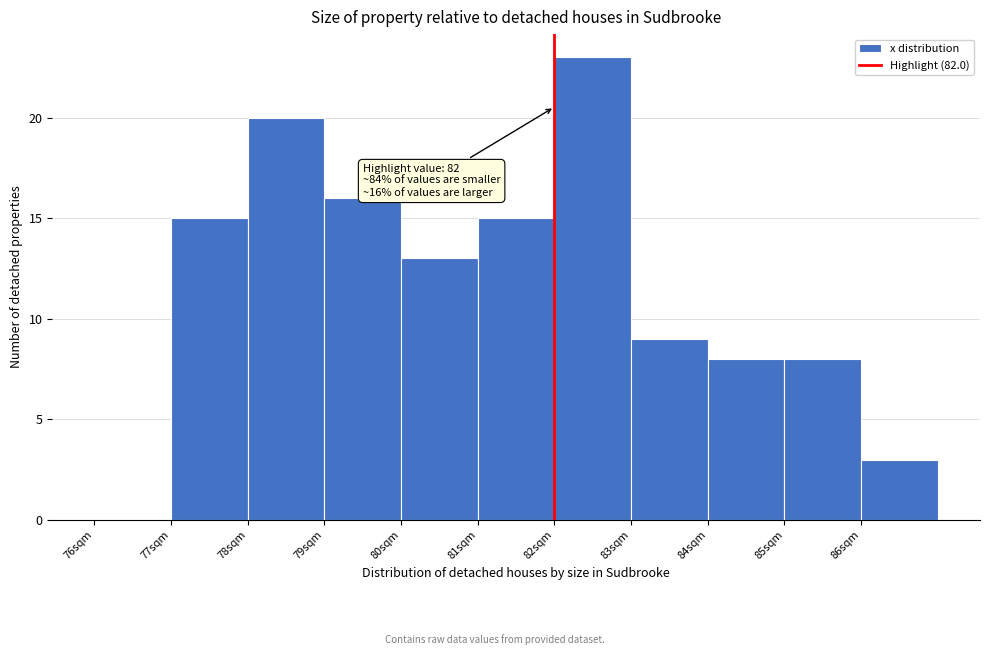

Which range on the x-axis has the tallest bar?

82 to 83